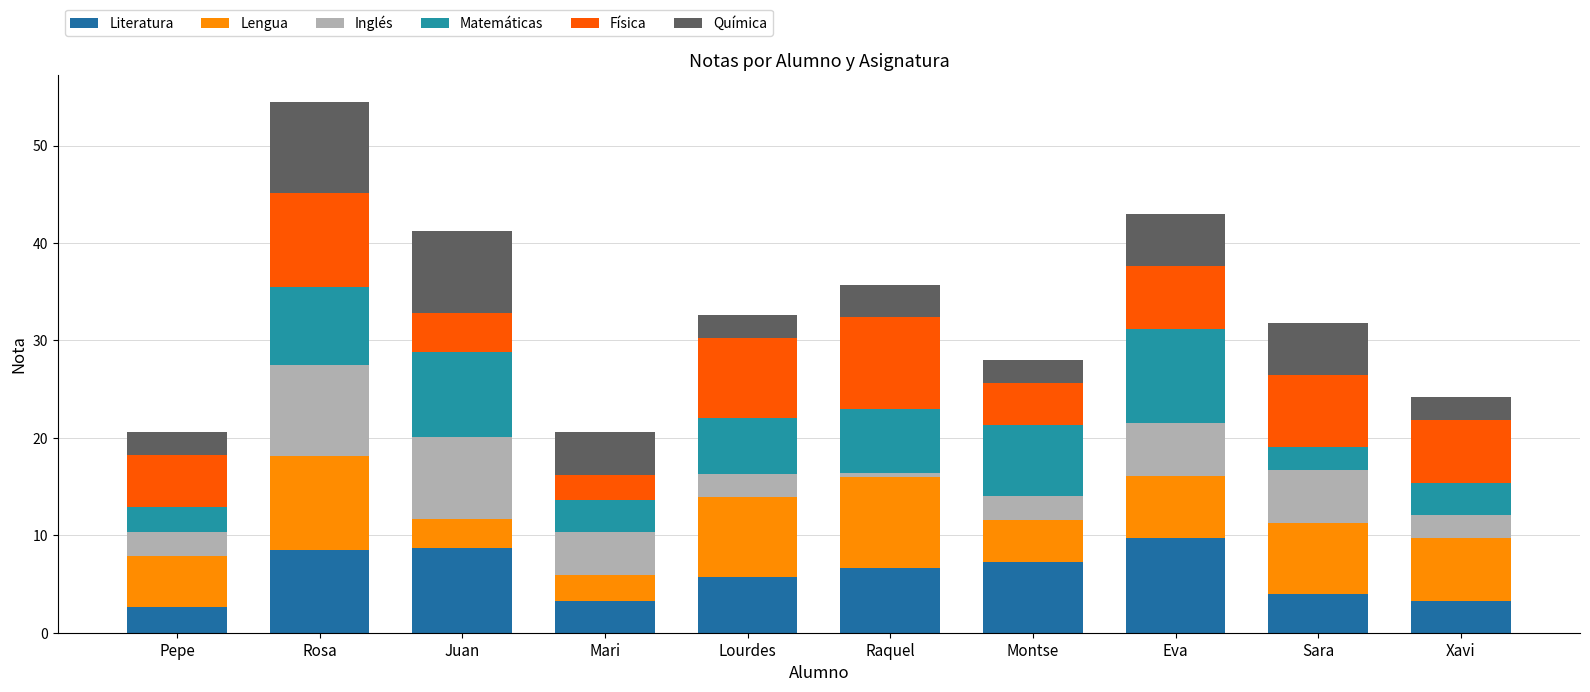

Count the number of data series in this chart.

6